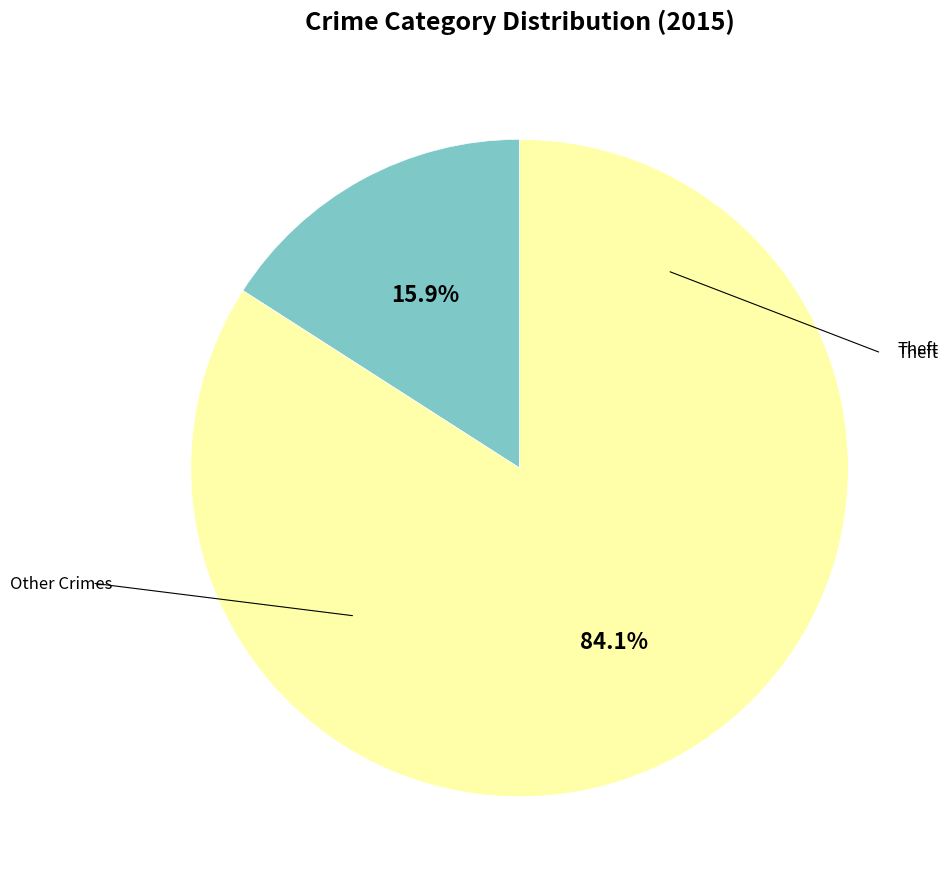

Is there a majority slice in this chart?

Yes